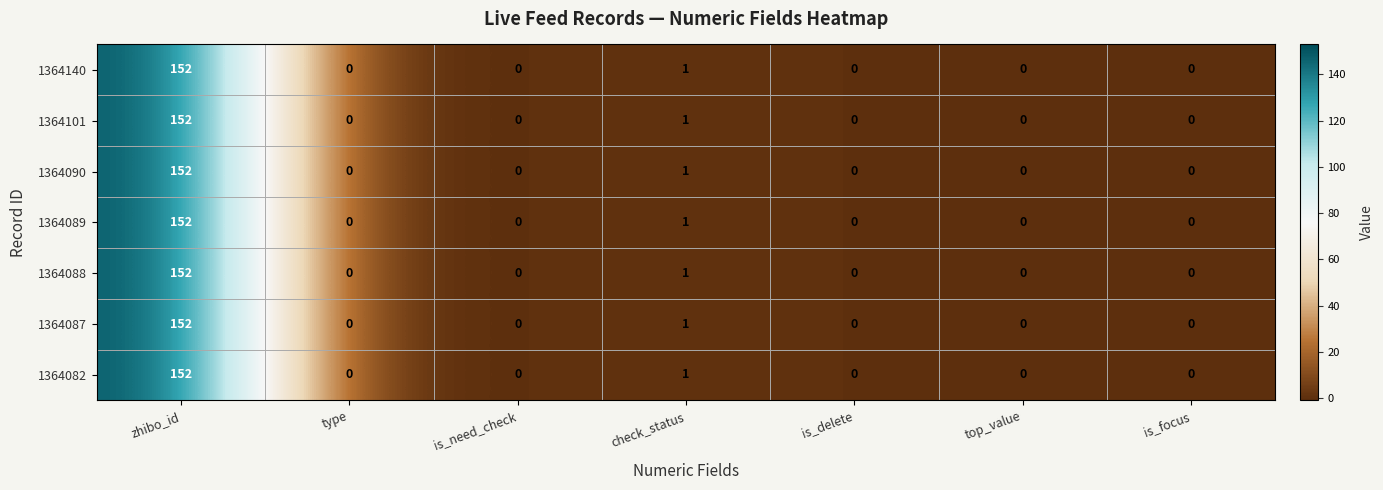

What is the maximum value shown in the chart?

152